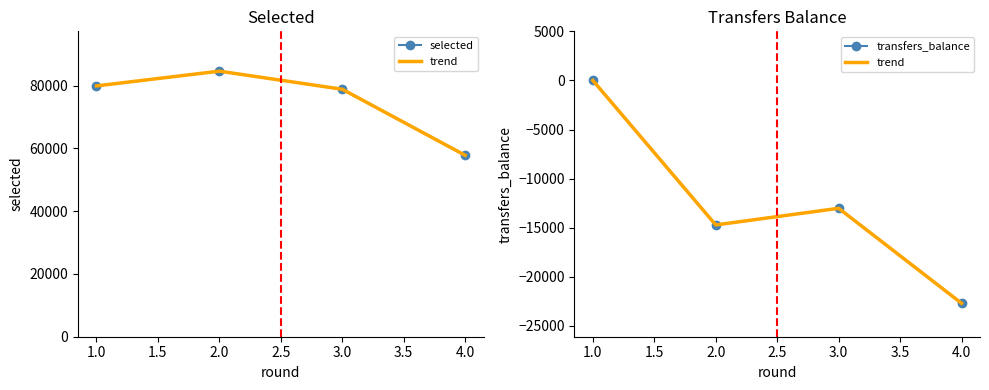

Which series has the largest total across all categories?

selected